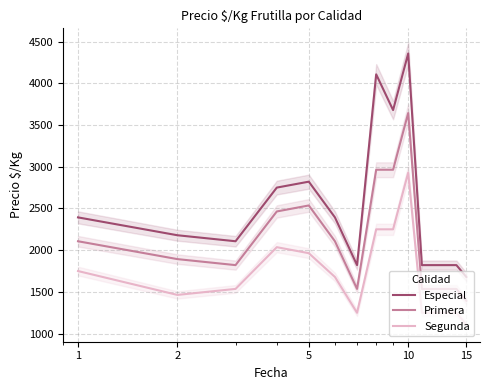

What is the minimum value for Segunda?

1107